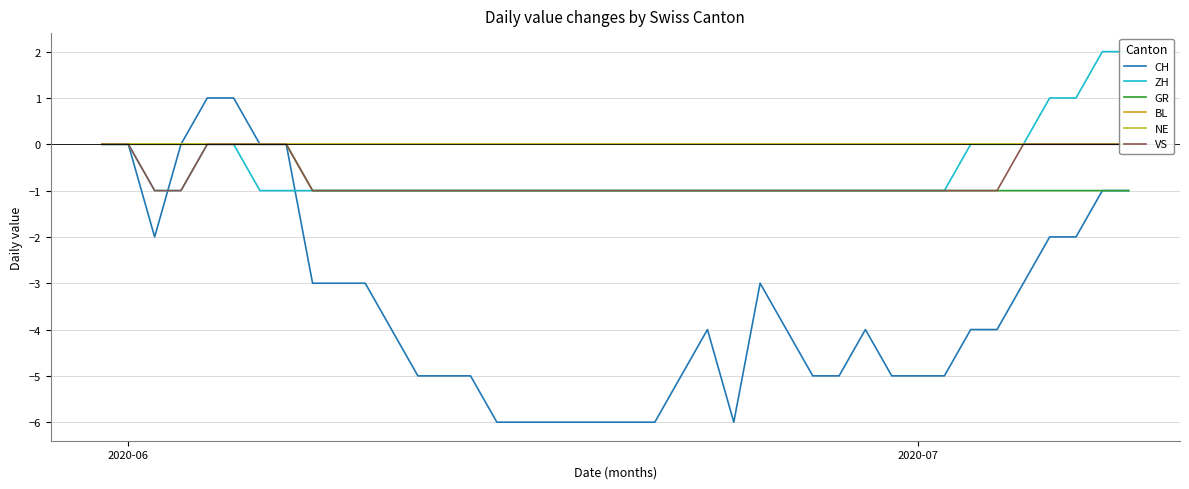

Does the chart display data point markers on the line(s)?

No